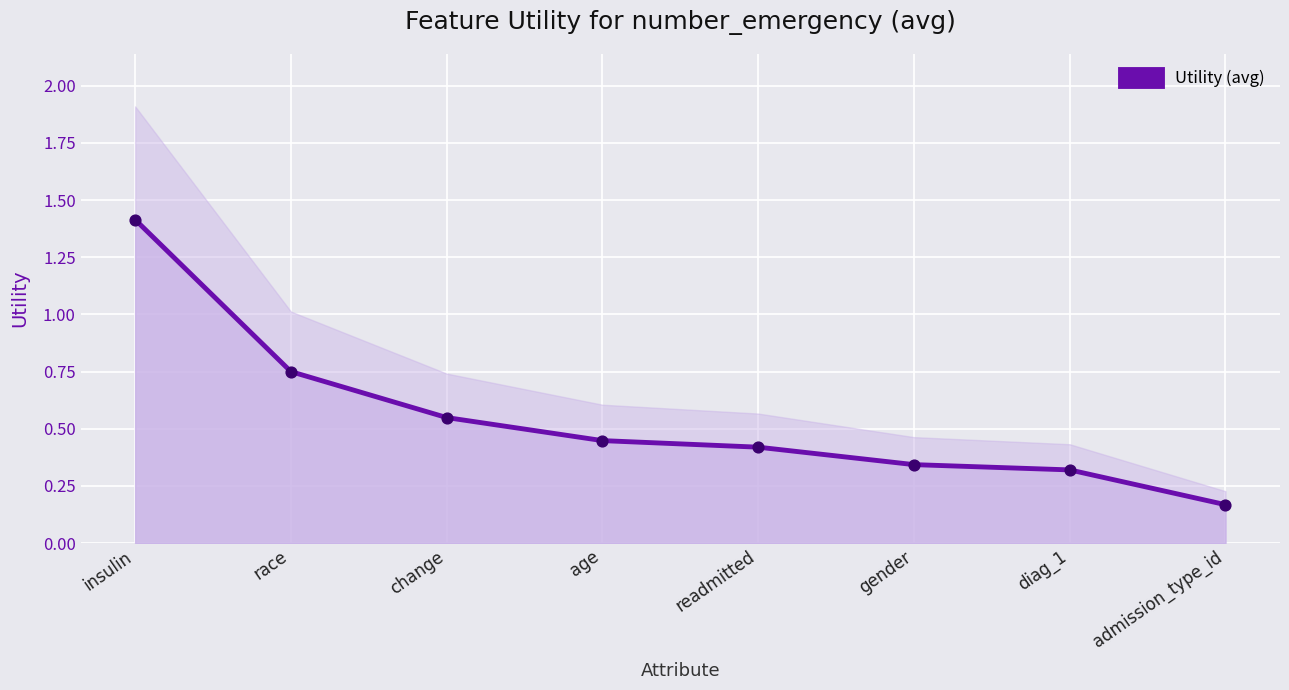

What is the change in value from race to age?

-0.3